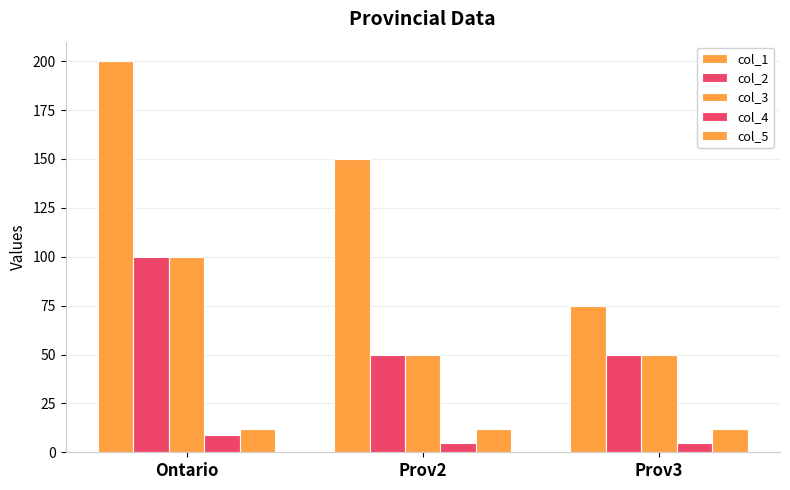

How many data points does each series have?

3